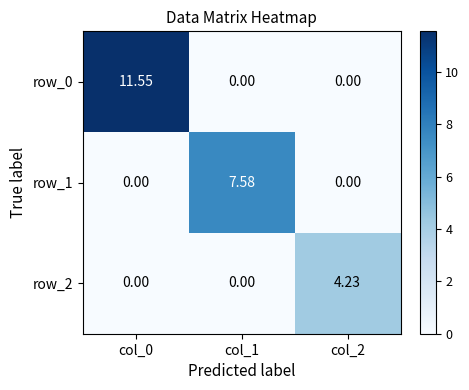

True or false: row_0 has a value of 4.2 at col_1.

False